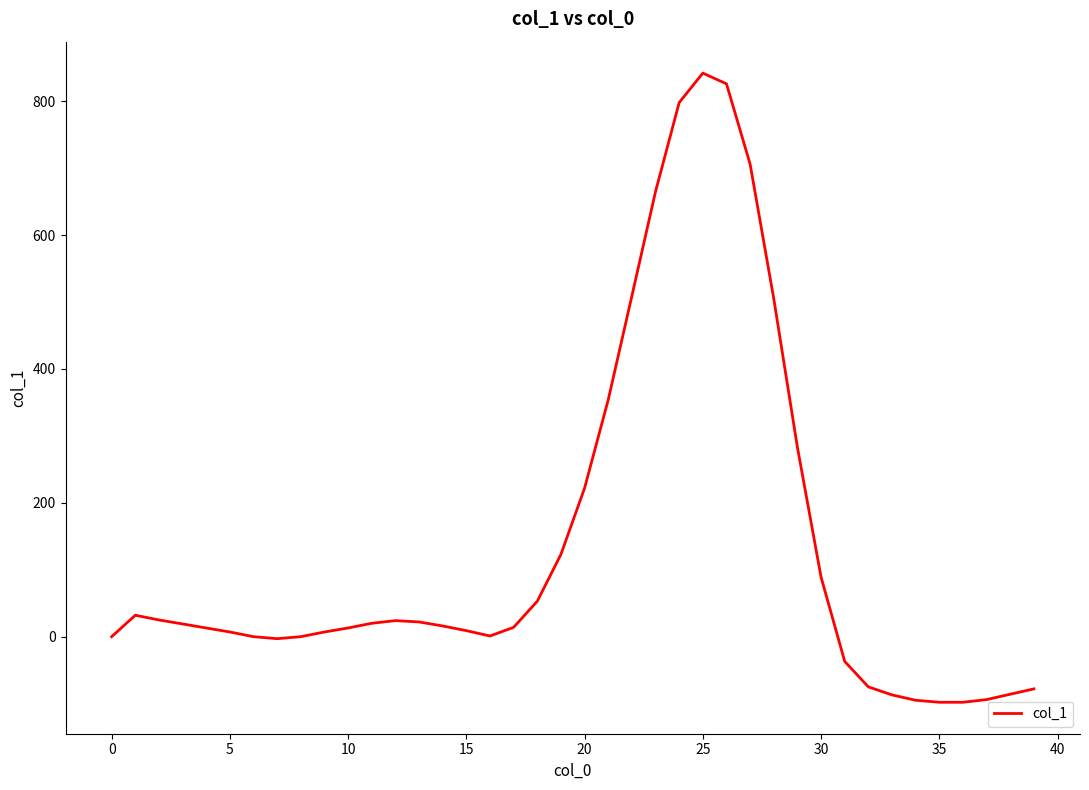

What is the difference between the maximum and second lowest values?

940